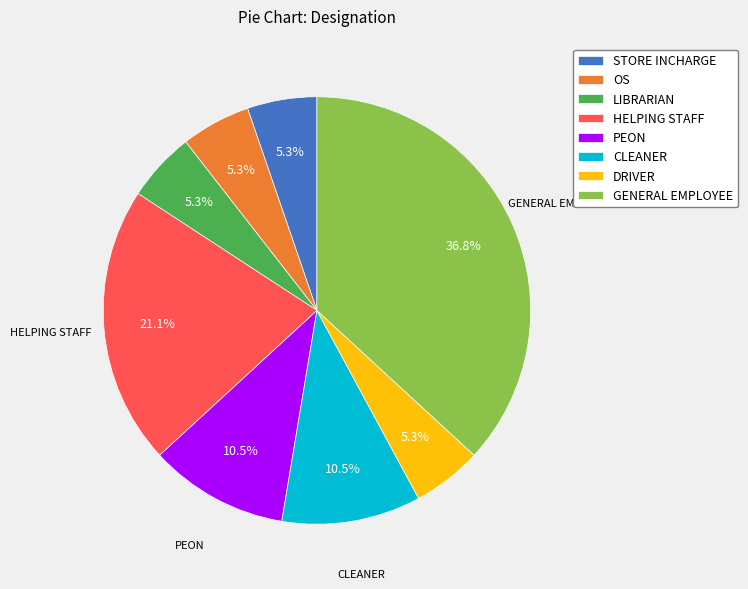

Is GENERAL EMPLOYEE the majority of the pie?

No